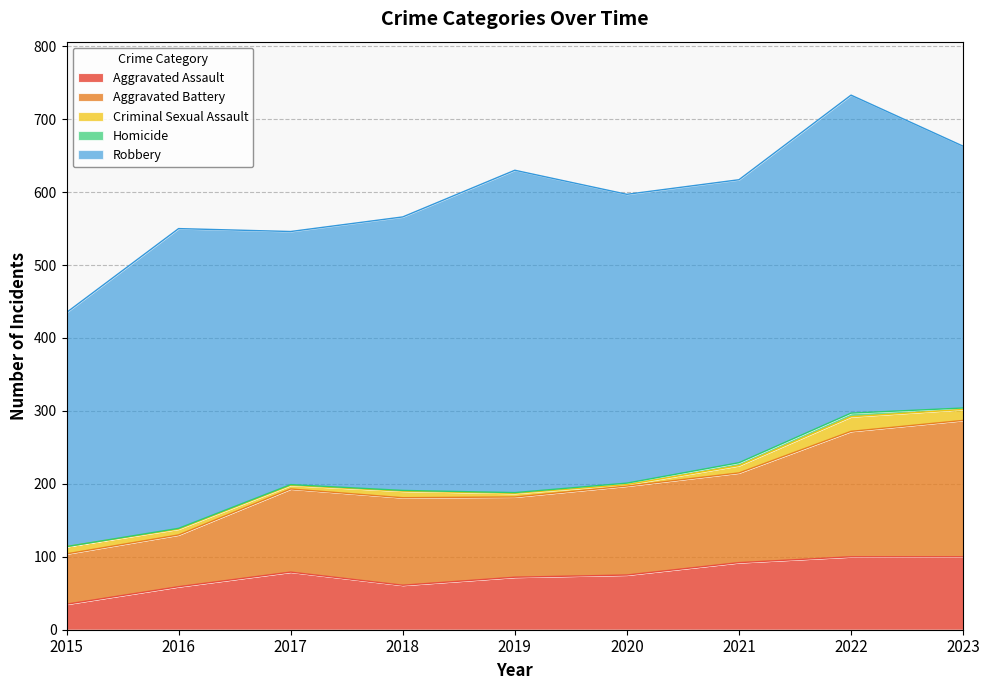

At which label does Aggravated Battery reach its peak?

2023